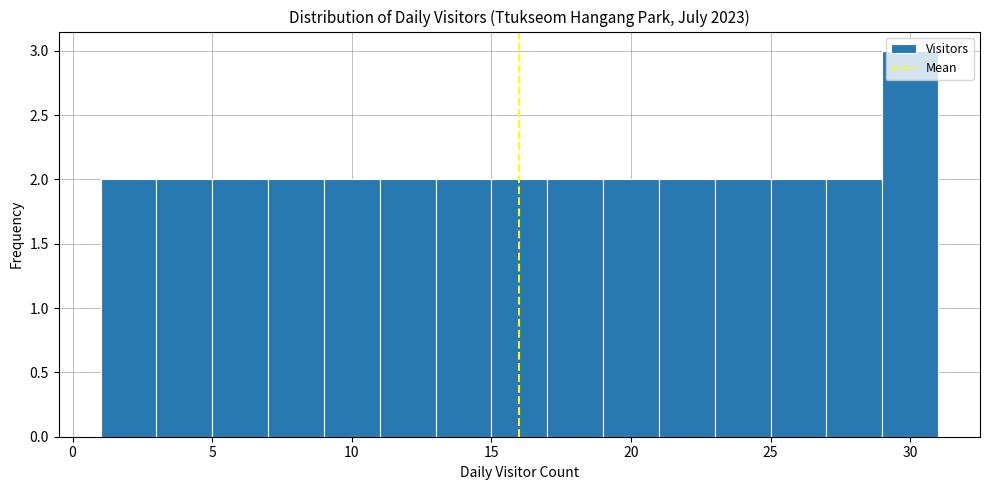

Which range on the x-axis has the tallest bar?

29 to 31